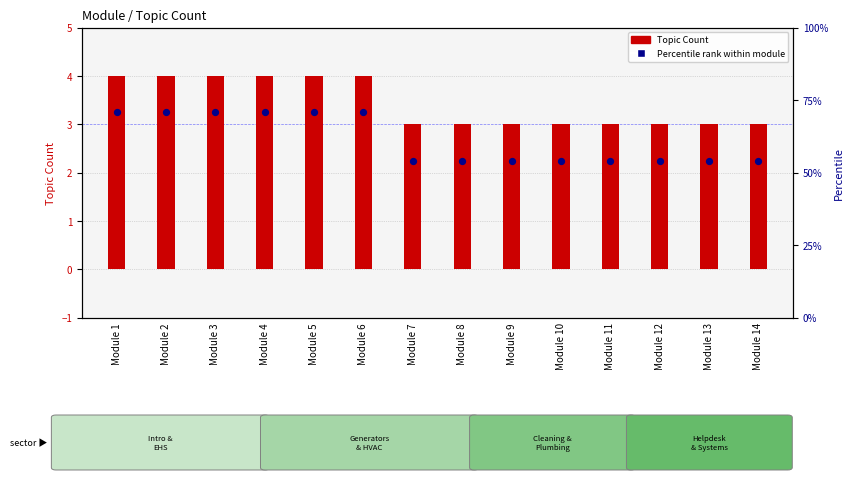

What is the total value across all series at Module 13?

5.2